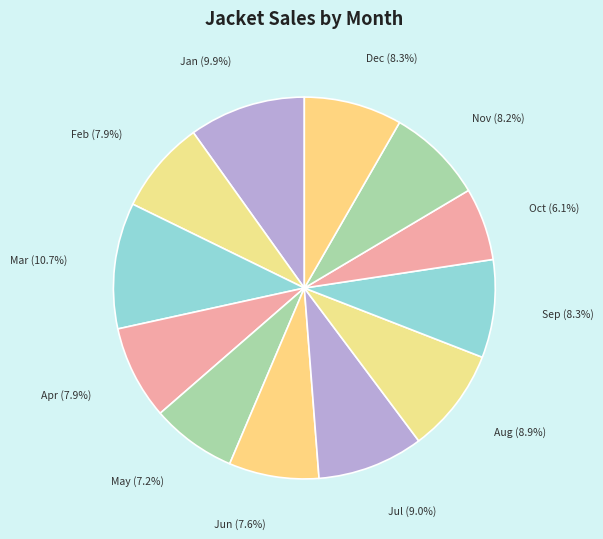

Is it true that Aug is 9% of the pie?

True